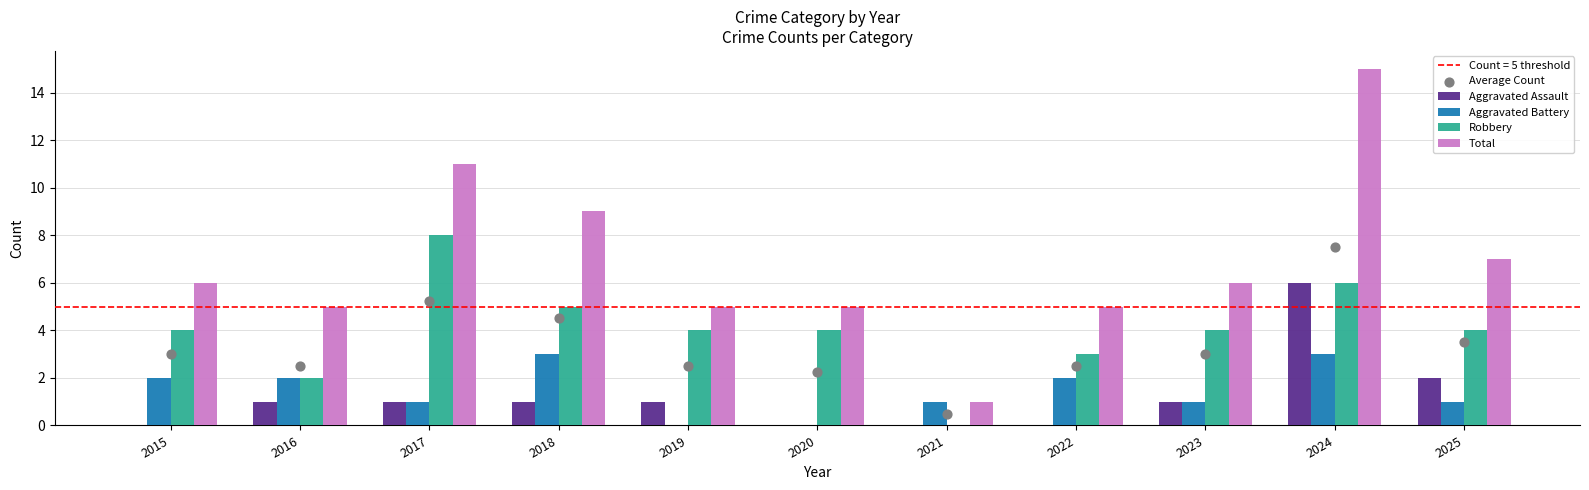

What are all the series names shown in the legend?

Aggravated Assault, Aggravated Battery, Robbery, Total, Average Count